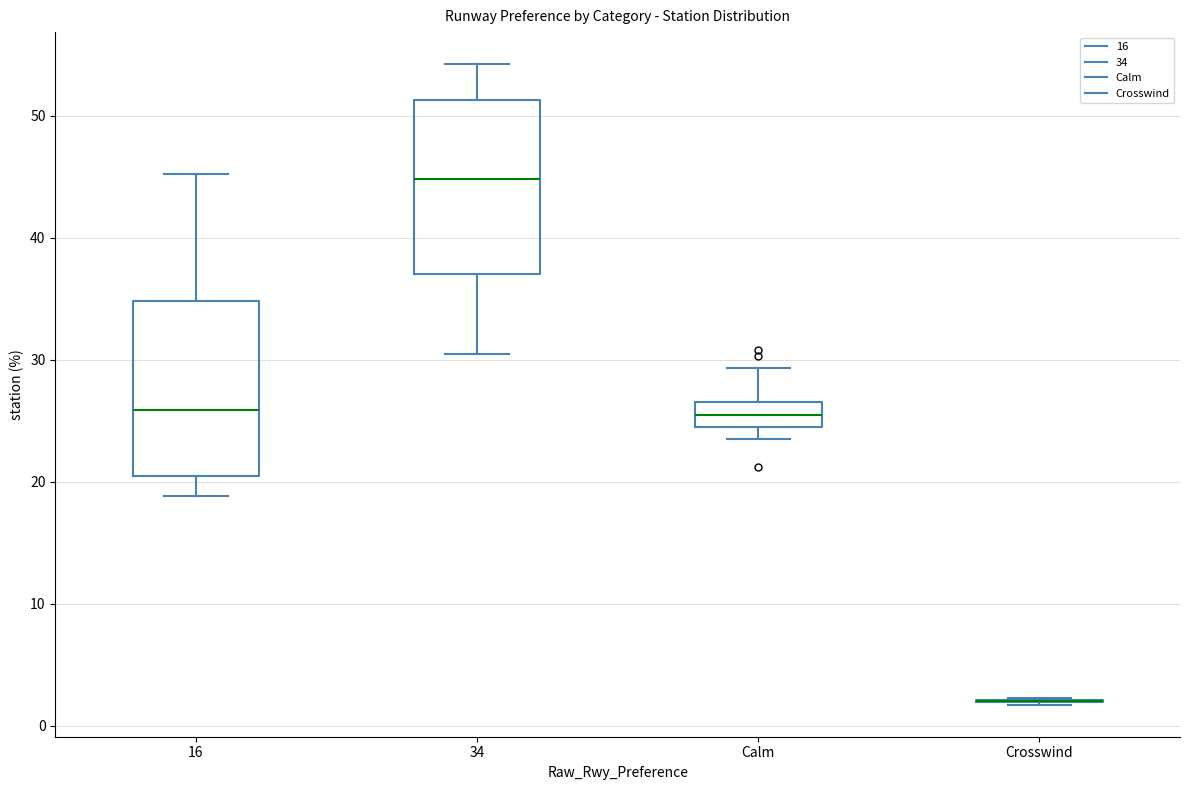

Where is the lower edge of the box for Calm on the y-axis? The values are not printed on the chart, so give them approximately, as read against the axis.

24